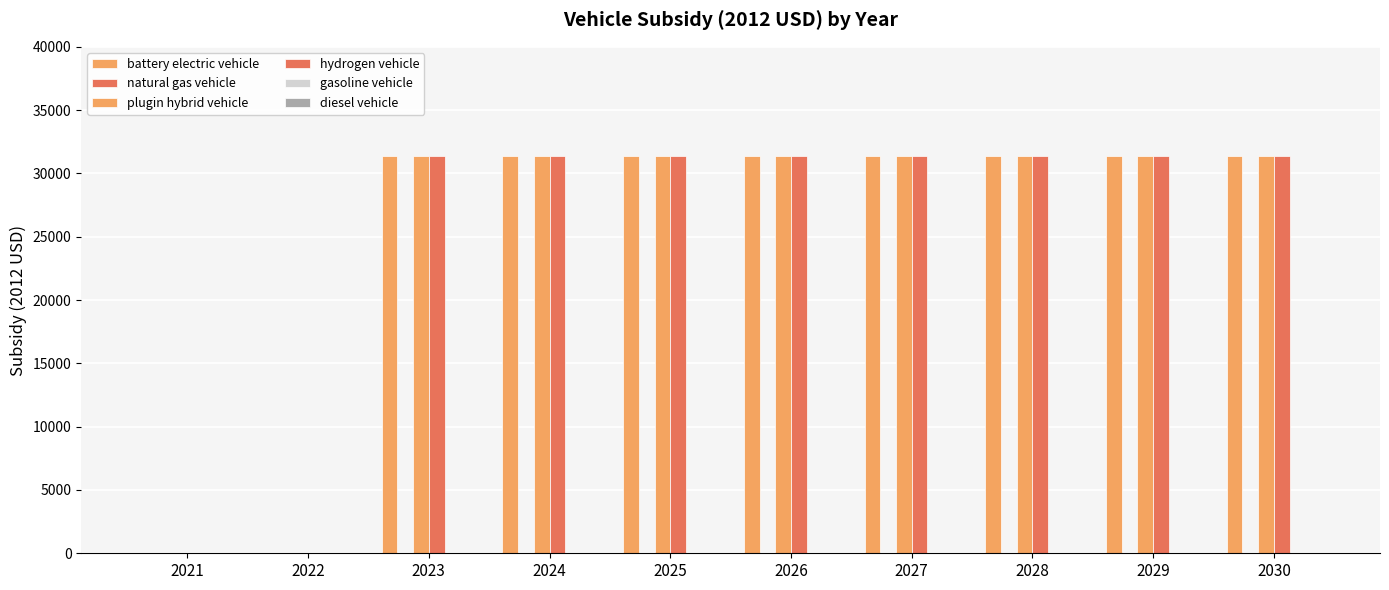

What is the difference between the maximum and second lowest values in the battery electric vehicle series?

31400